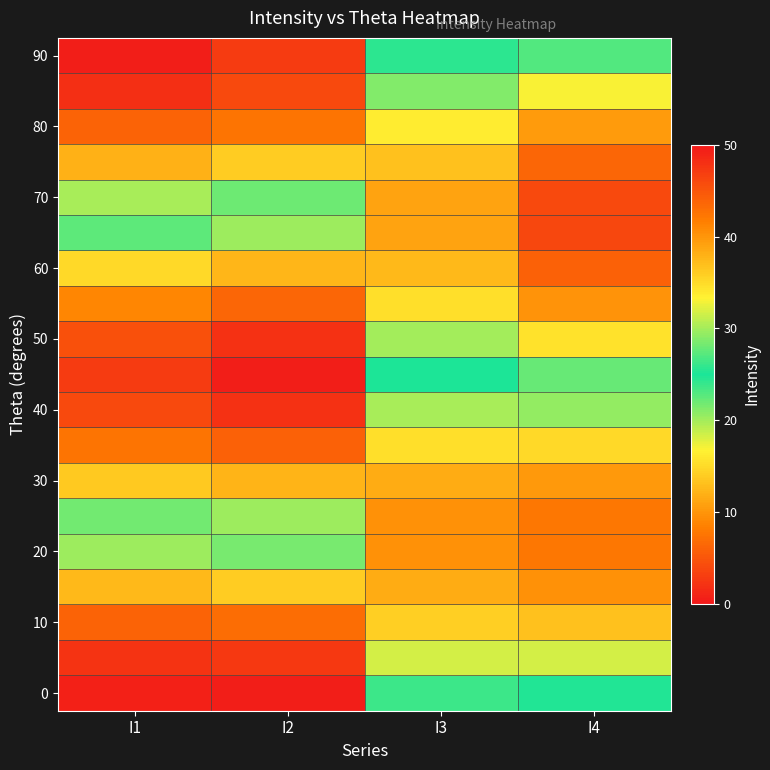

Which category has the lowest value across all series?

I2